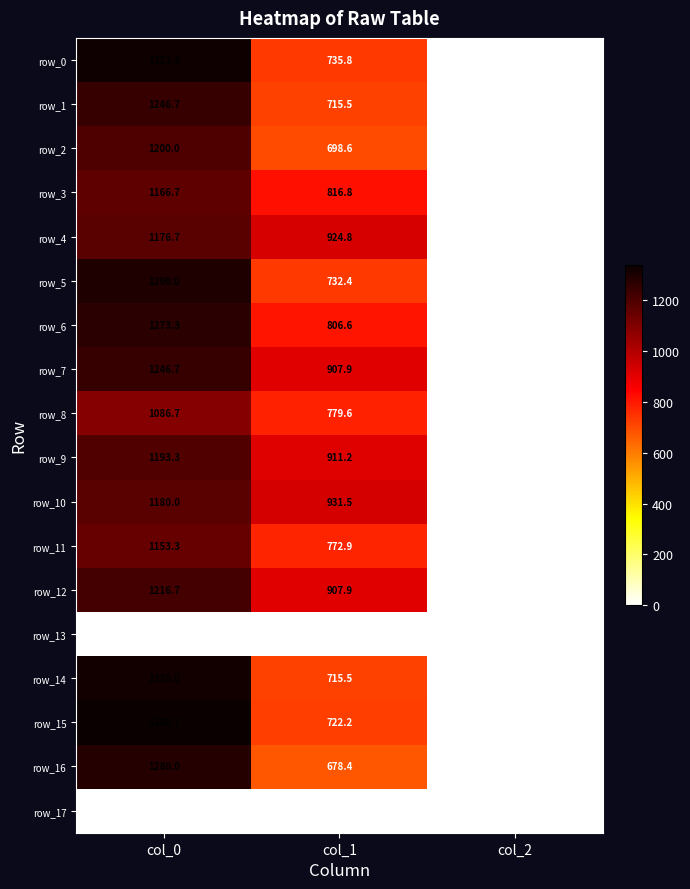

Which series has the widest spread of values?

row_15